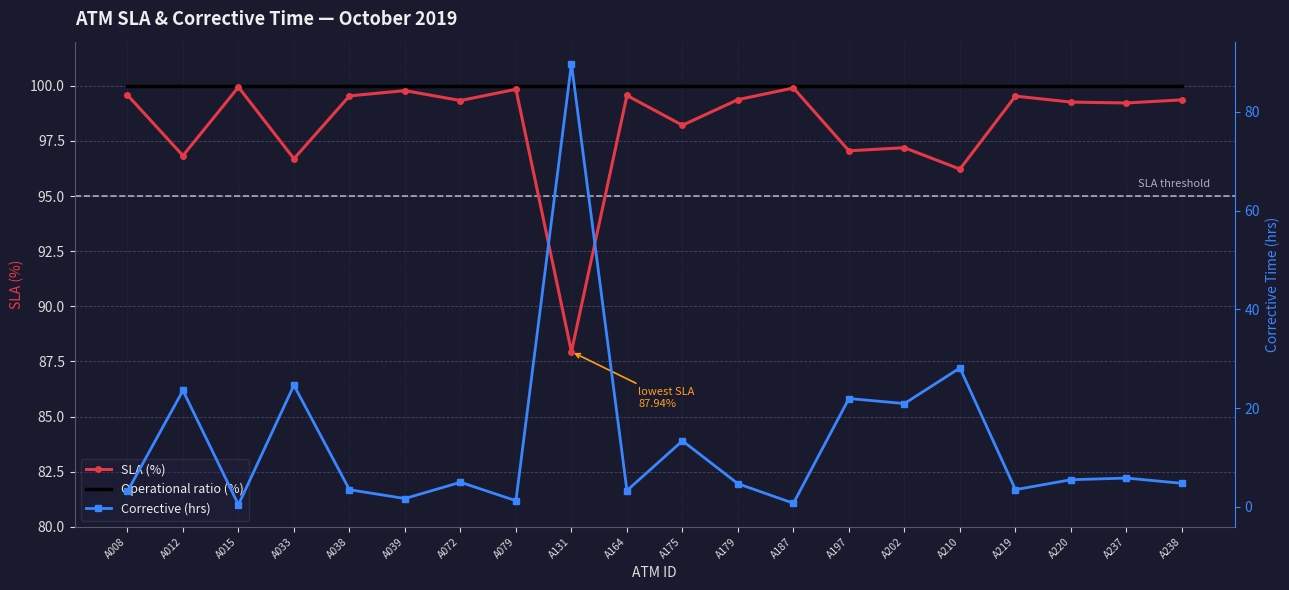

Where do Corrective (hrs) and SLA (%) first cross each other?

A079 and A131